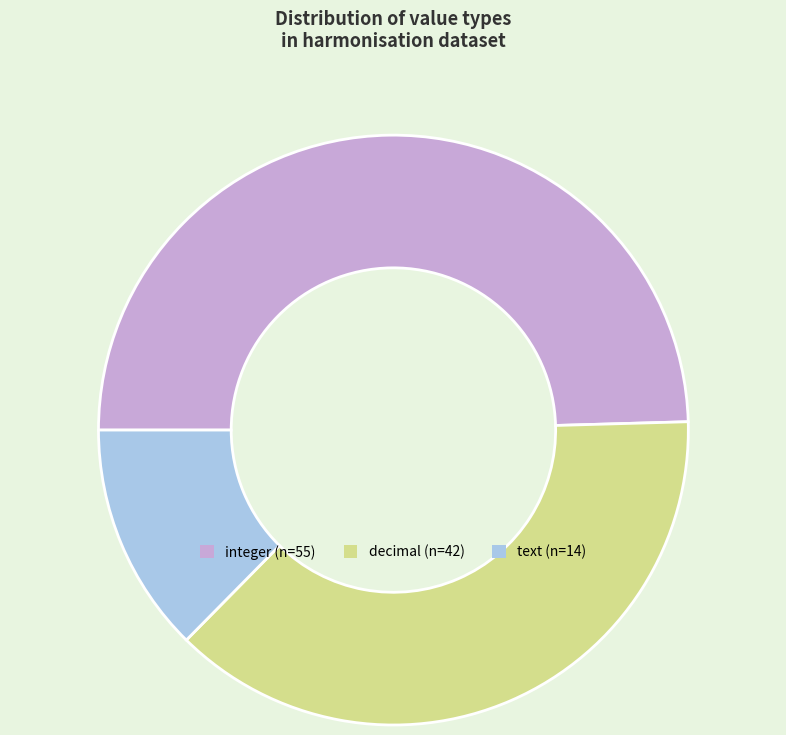

Does any single category account for the majority?

No